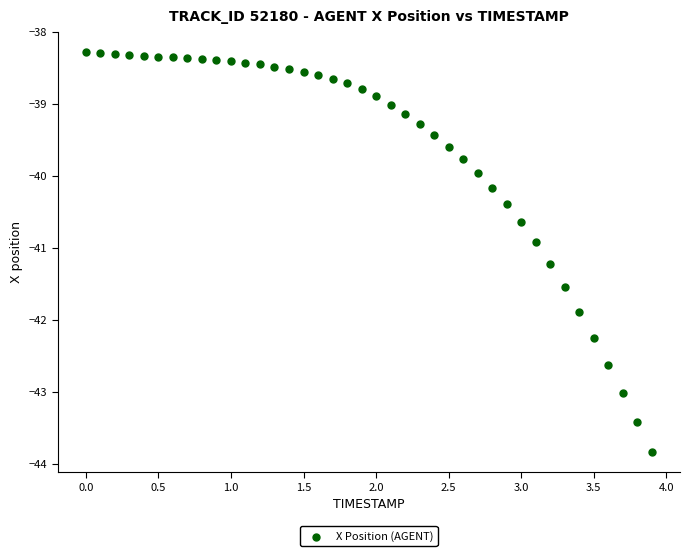

What Y value in the scatter plot is closest to -41?

-40.9